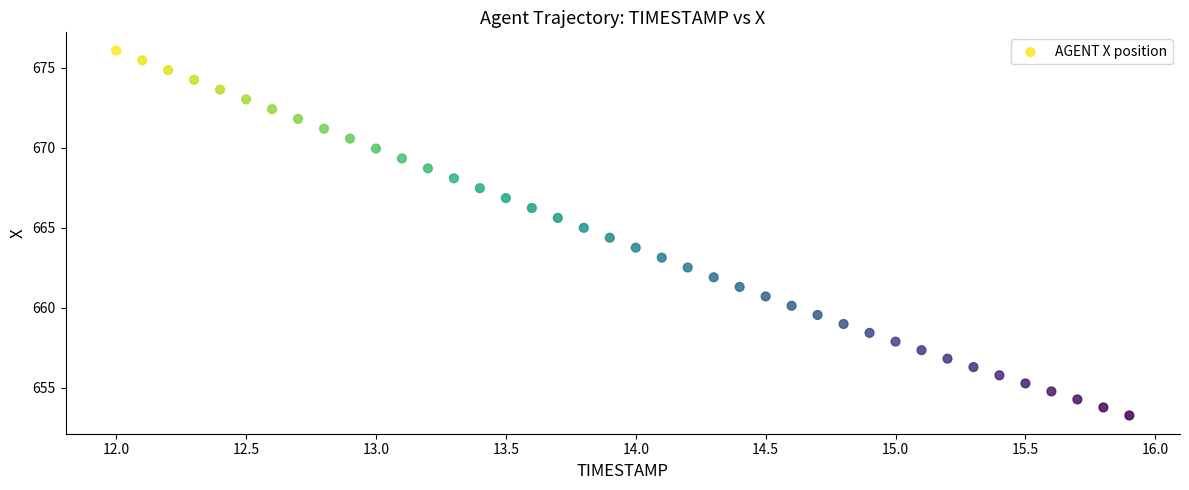

What is the range of X values (max minus min)?

3.9